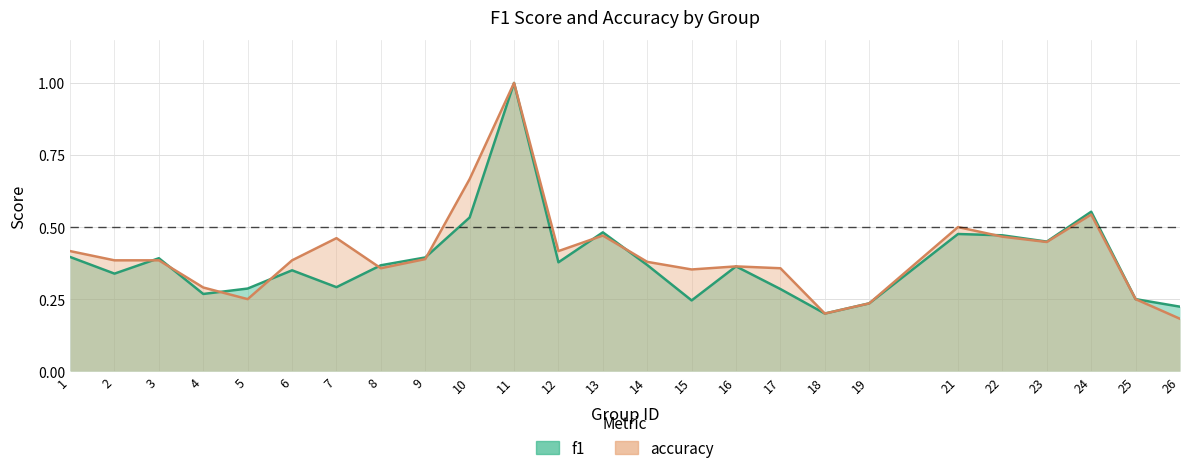

The value of f1 at 13 is 0.2. True or false?

False